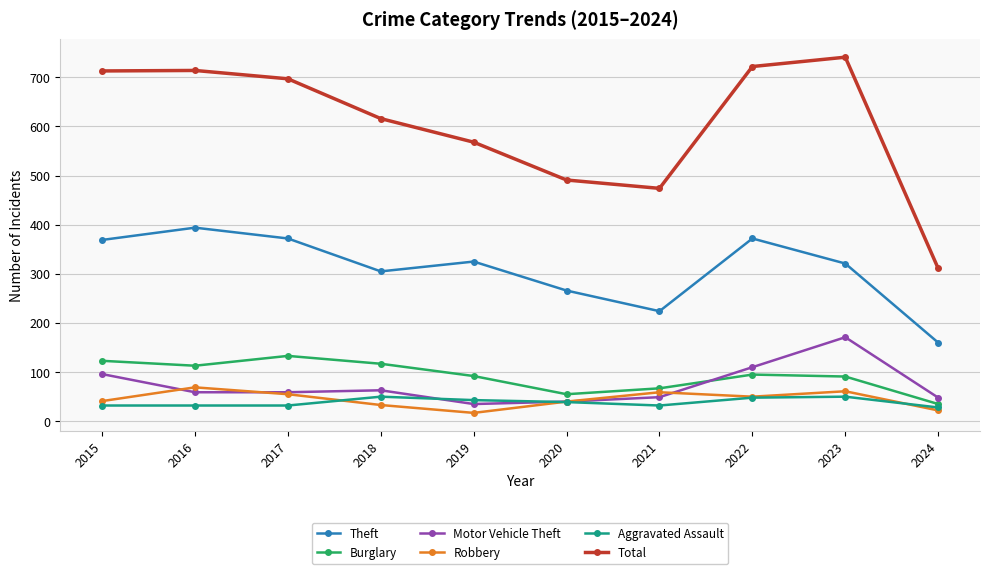

Which series changed the most between 2018 and 2020?

Total